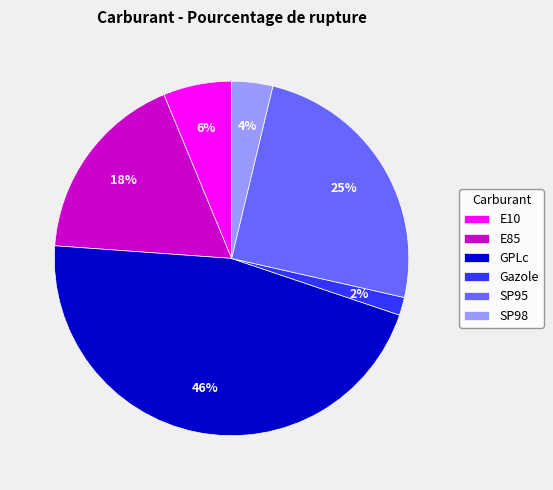

How many segments does this pie chart have?

6